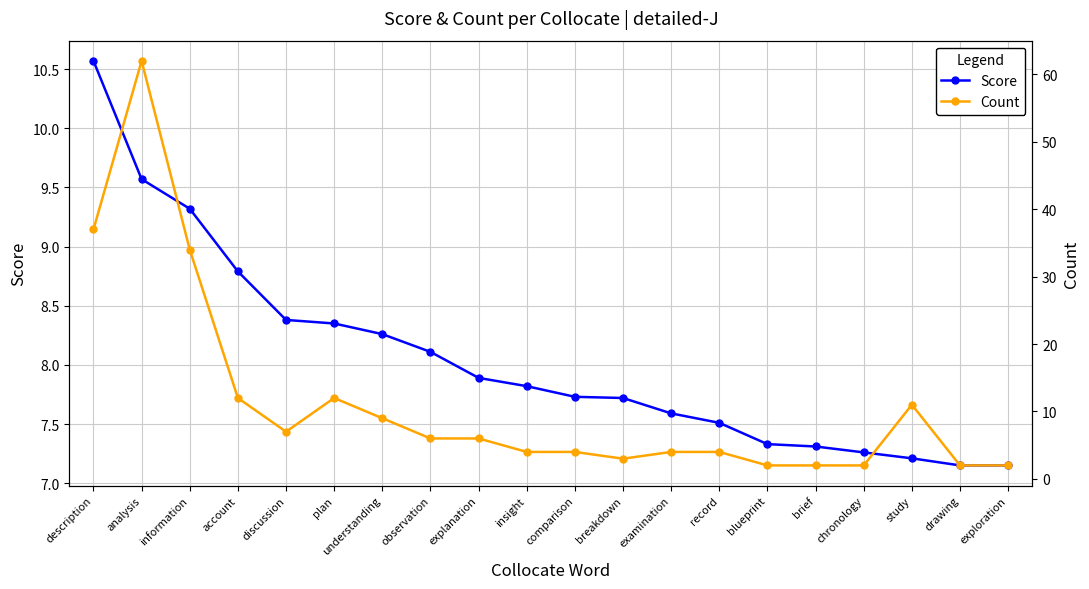

How many values in the Count series are below 6?

10